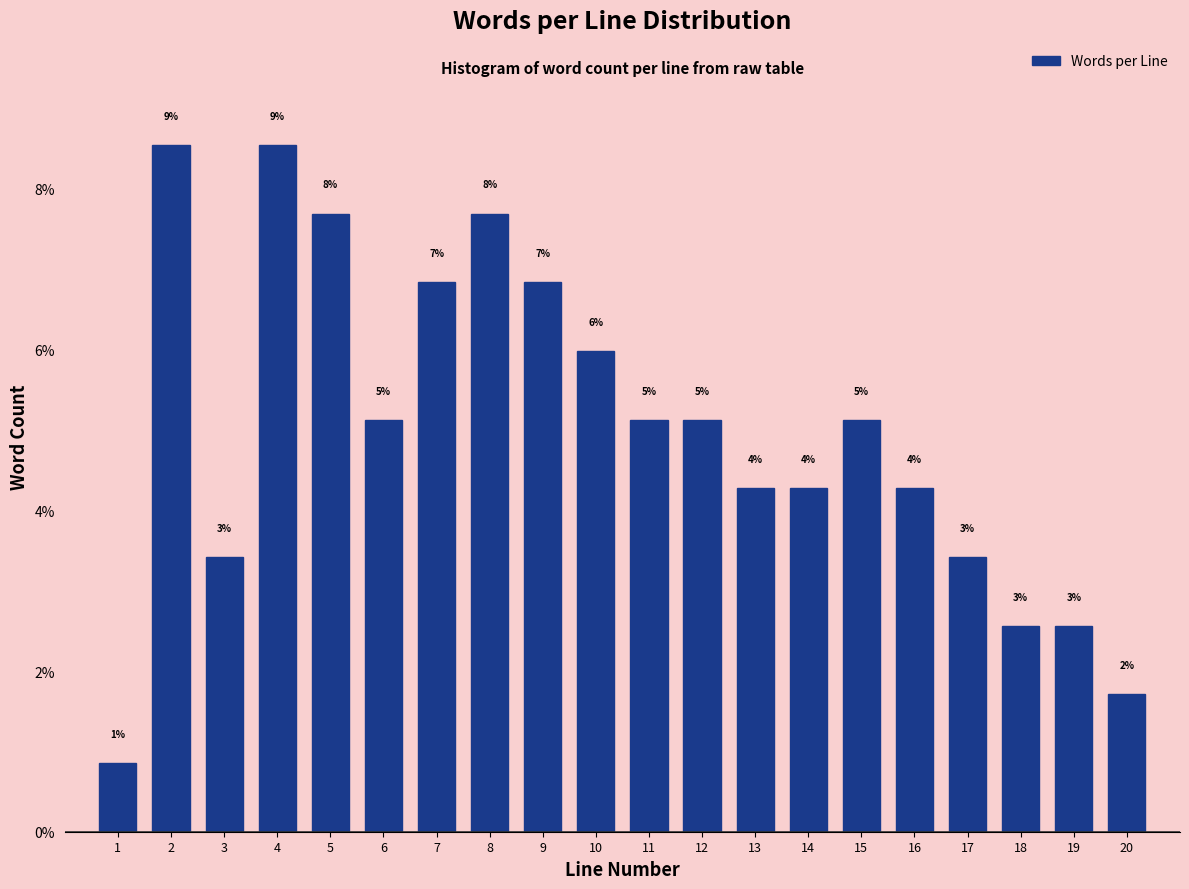

How many bars are there in total?

20